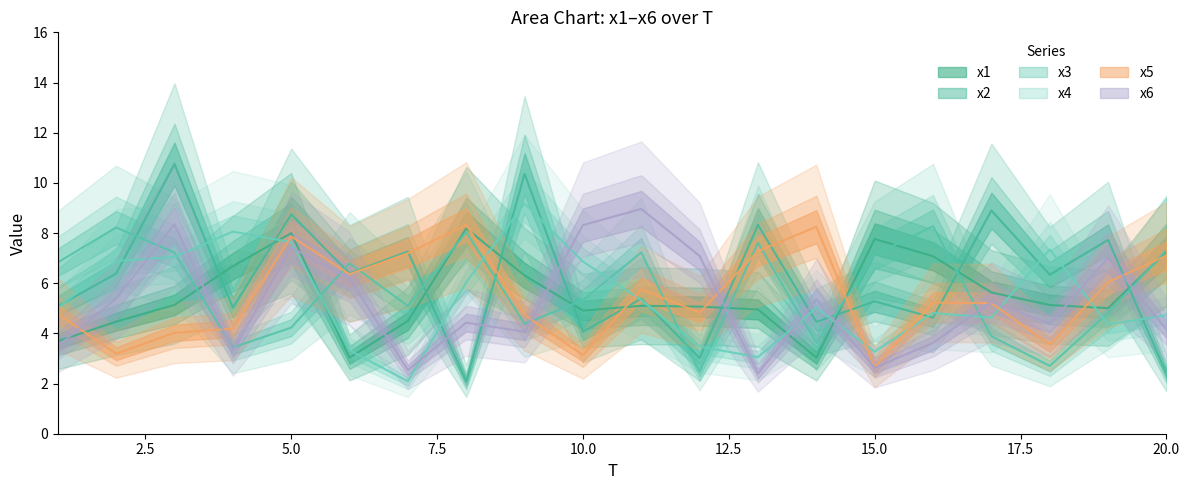

The value of x6 at 9 is 4.1. True or false?

True